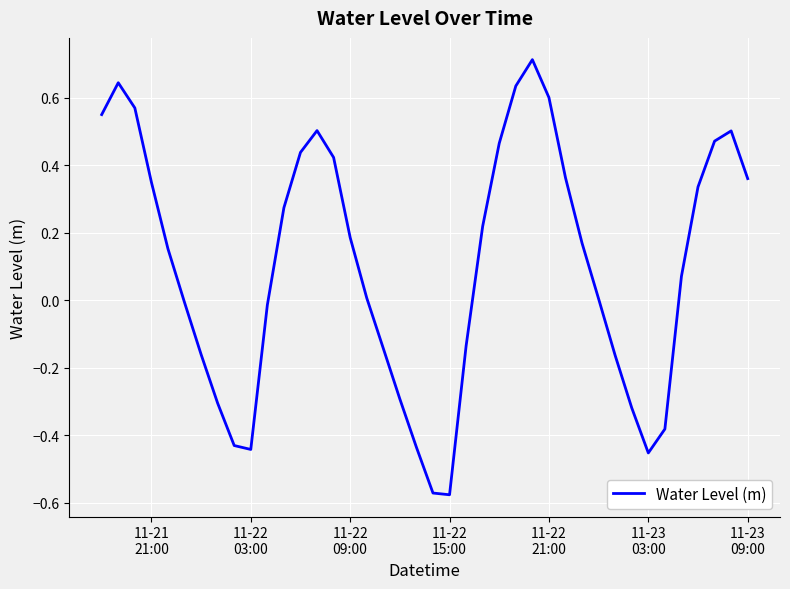

What is the difference between the maximum and minimum values?

1.3